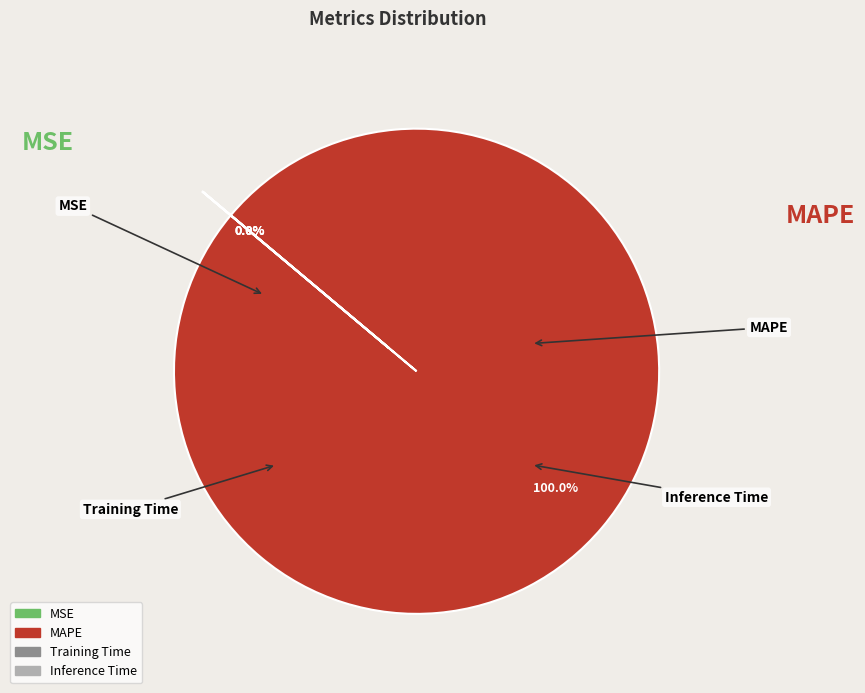

True or false: Inference Time accounts for 14% of the total.

False